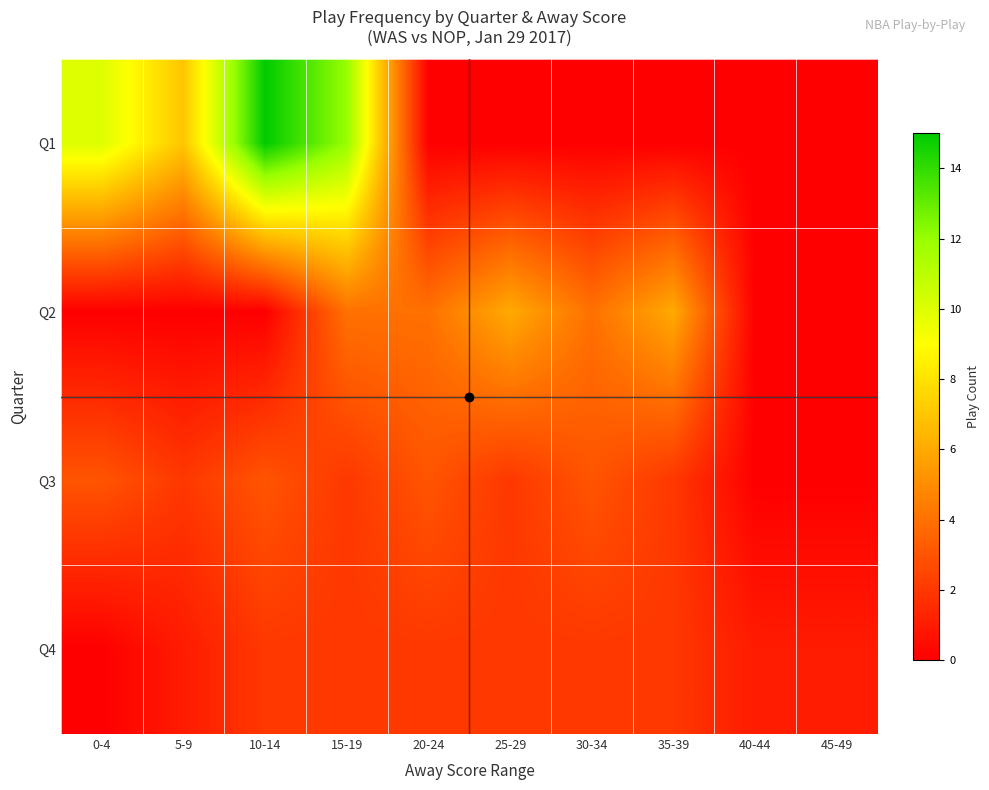

Reading left to right, list all the values displayed in this chart.

Q1: 0-4=10	5-9=7	10-14=15	15-19=12	20-24=0	25-29=0	30-34=0	35-39=0	40-44=0	45-49=0
Q2: 0-4=0	5-9=0	10-14=0	15-19=4	20-24=4	25-29=6	30-34=4	35-39=6	40-44=0	45-49=0
Q3: 0-4=3	5-9=2	10-14=3	15-19=2	20-24=3	25-29=2	30-34=3	35-39=2	40-44=0	45-49=0
Q4: 0-4=0	5-9=1	10-14=2	15-19=2	20-24=2	25-29=2	30-34=2	35-39=2	40-44=1	45-49=1